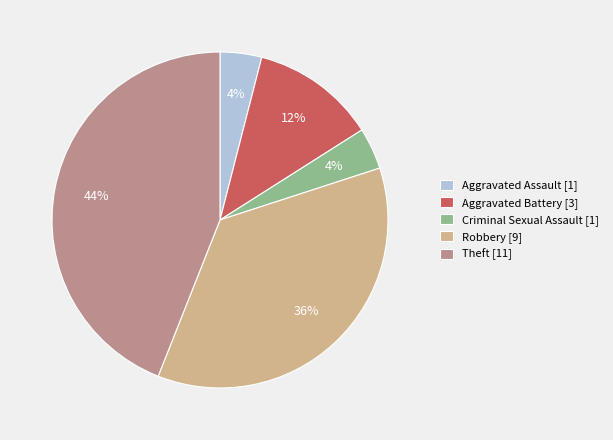

Is Aggravated Assault the majority of the pie?

No